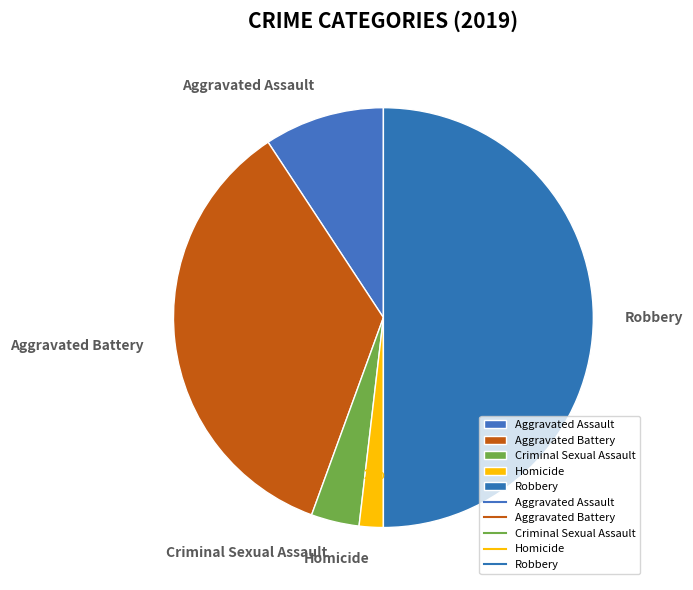

Is Criminal Sexual Assault the majority of the pie?

No